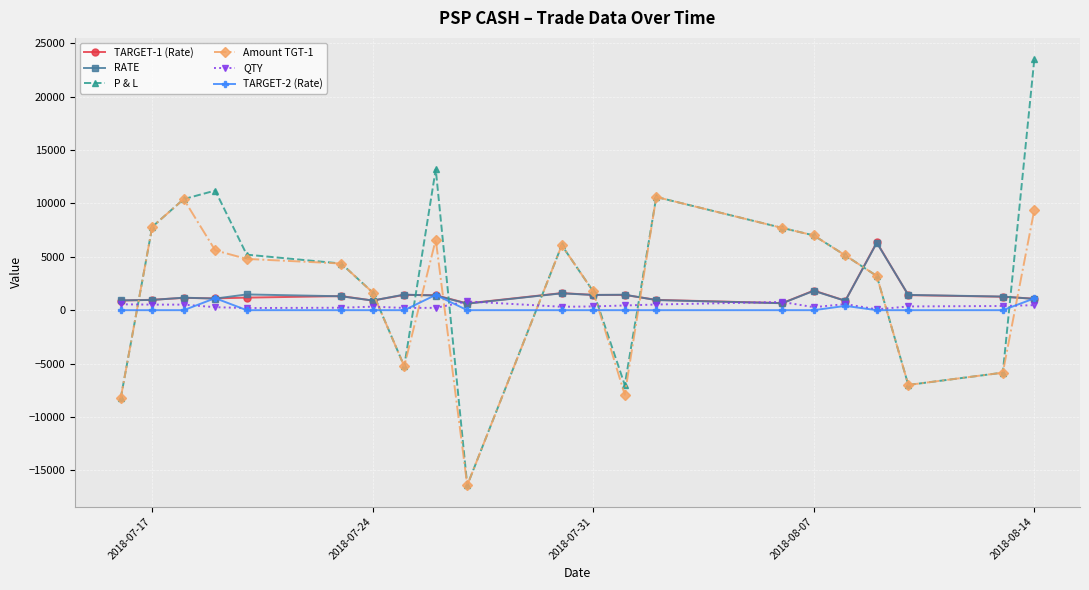

What is the greatest value displayed?

23500